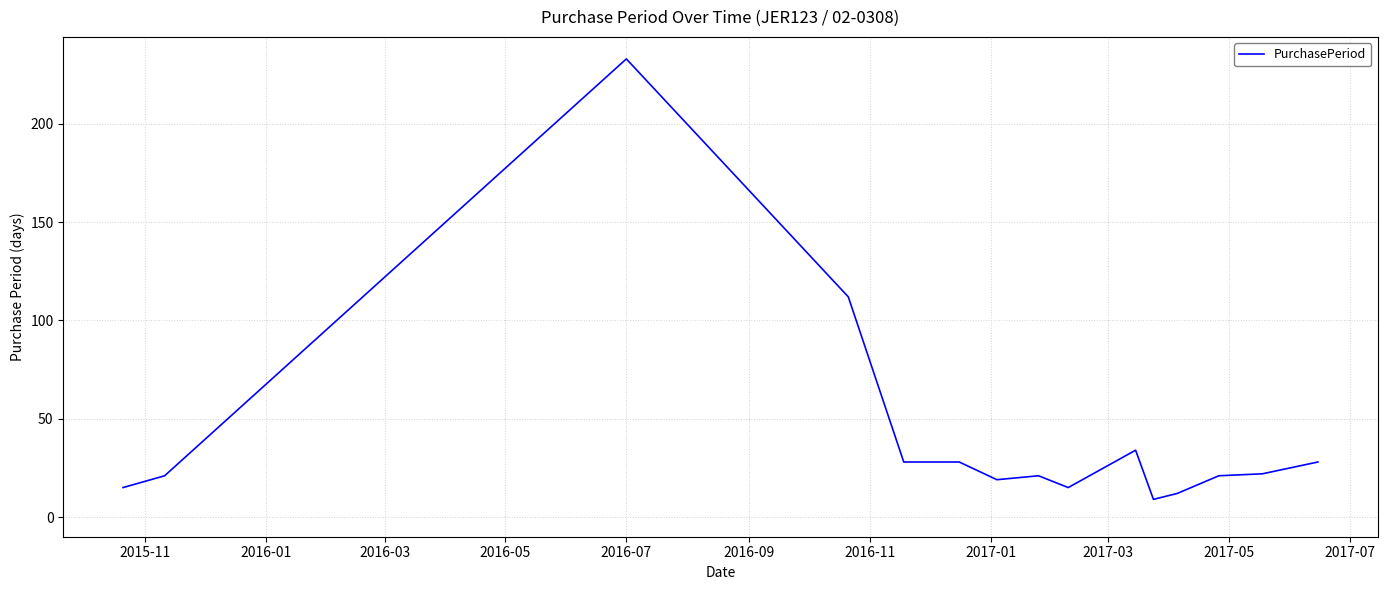

What is the difference between the maximum and minimum values?

224